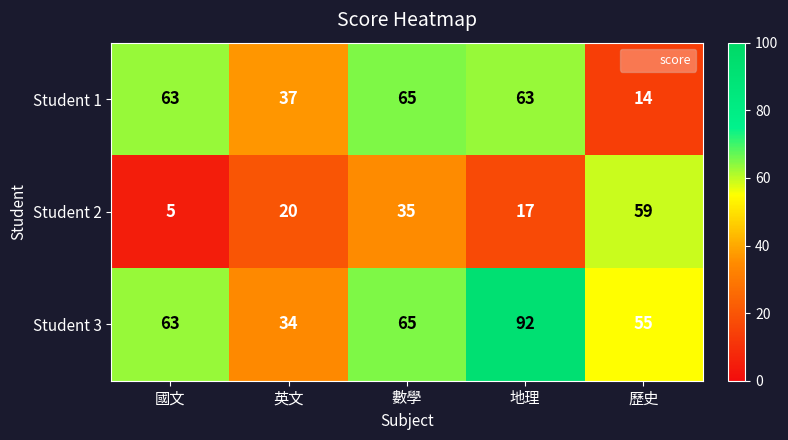

At 地理, list the series in order from largest to smallest.

Student 3, Student 1, Student 2